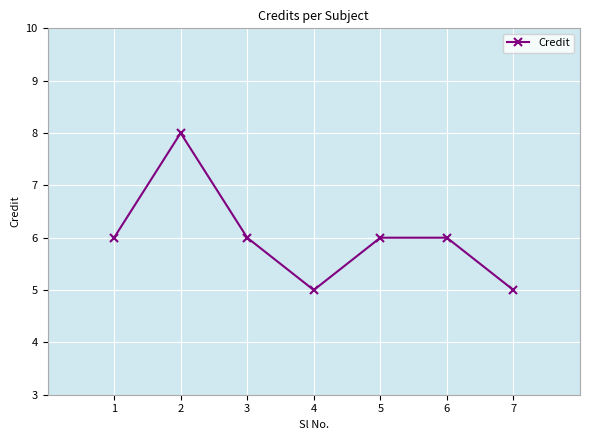

Count the values in the range 5 to 6.

6